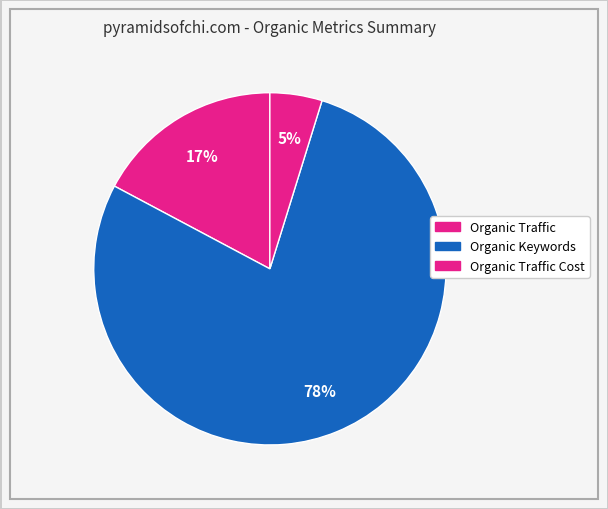

How many slices are in this pie chart?

3